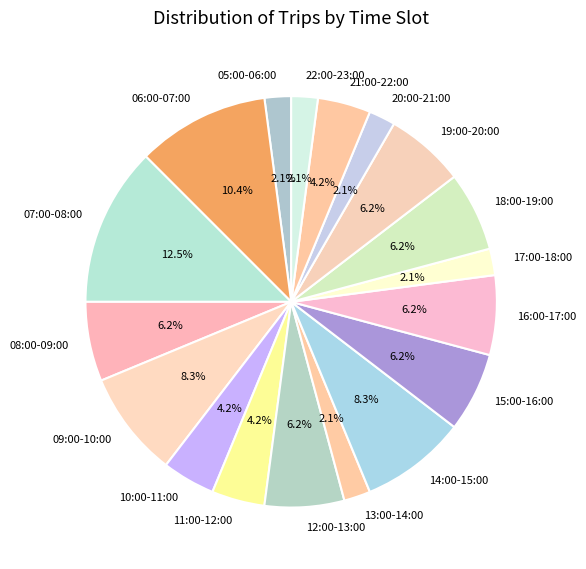

What portion of the pie excludes 13:00-14:00?

97.9%